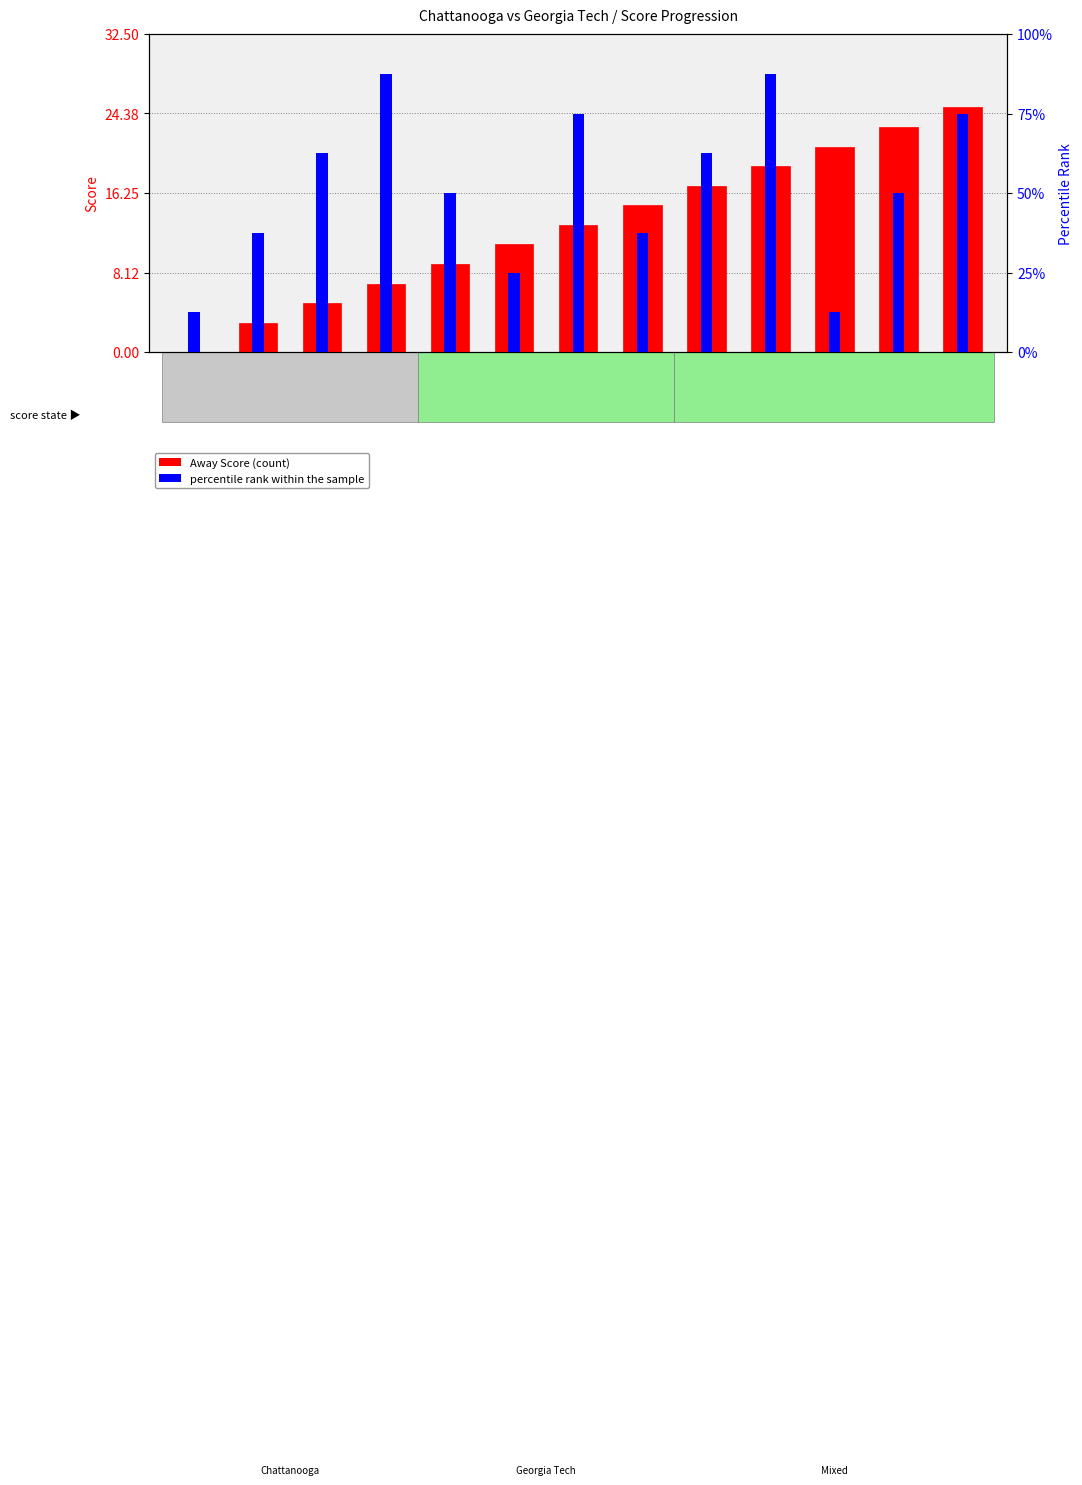

How many bars are there in total?

26